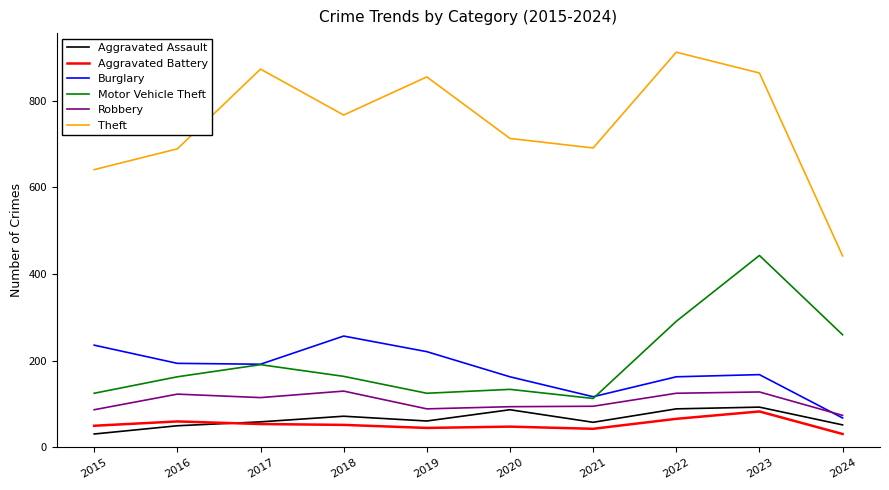

How many lines are shown in the chart?

6